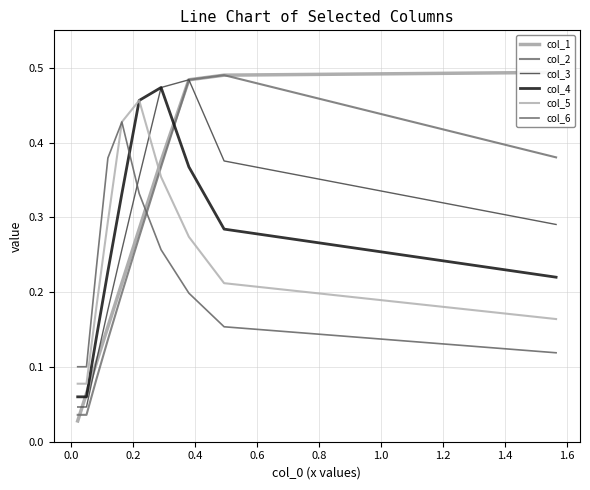

What is the difference between the col_5 values at 0.2 and 0.6?

0.2